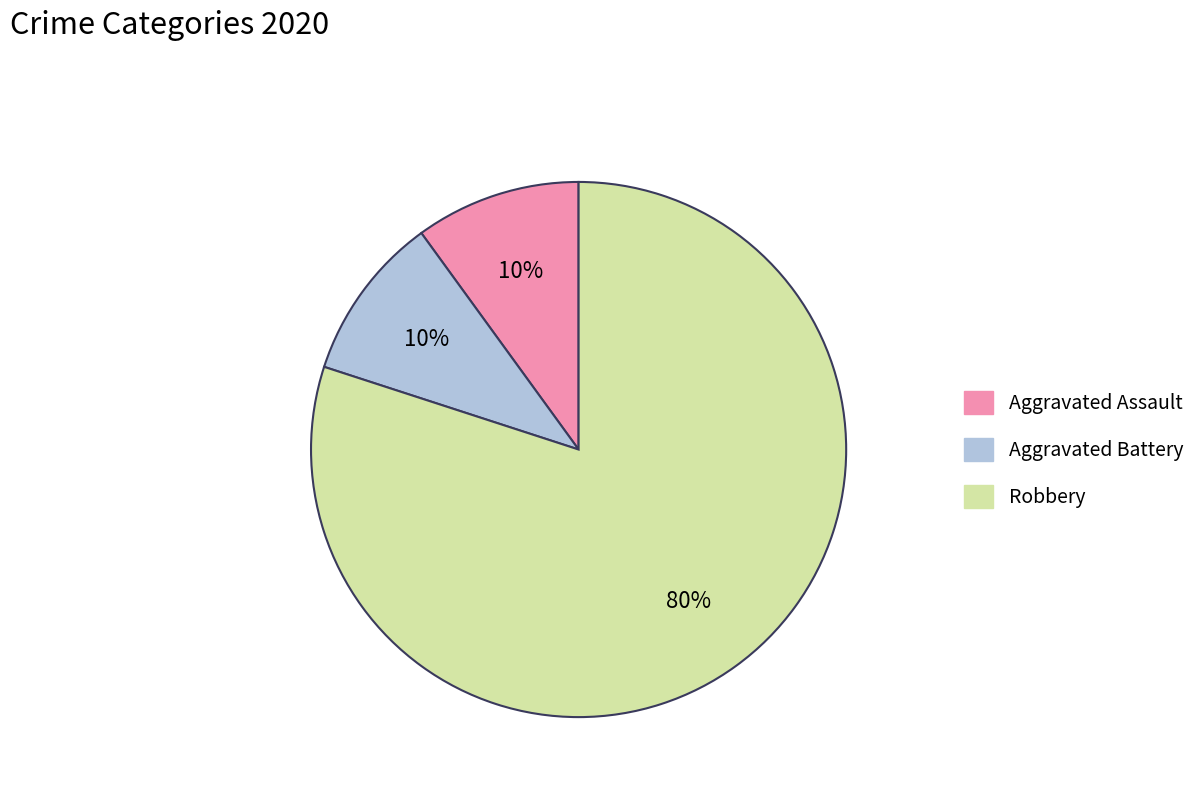

Which slice is the largest?

Robbery